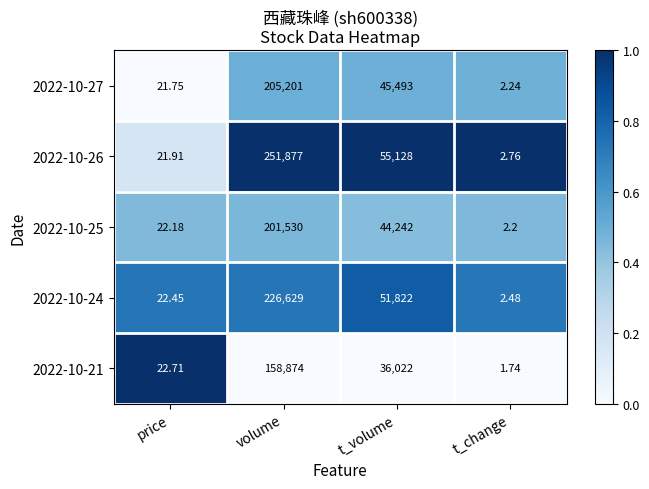

Rank the categories by 2022-10-21 value from lowest to highest.

t_change, price, t_volume, volume